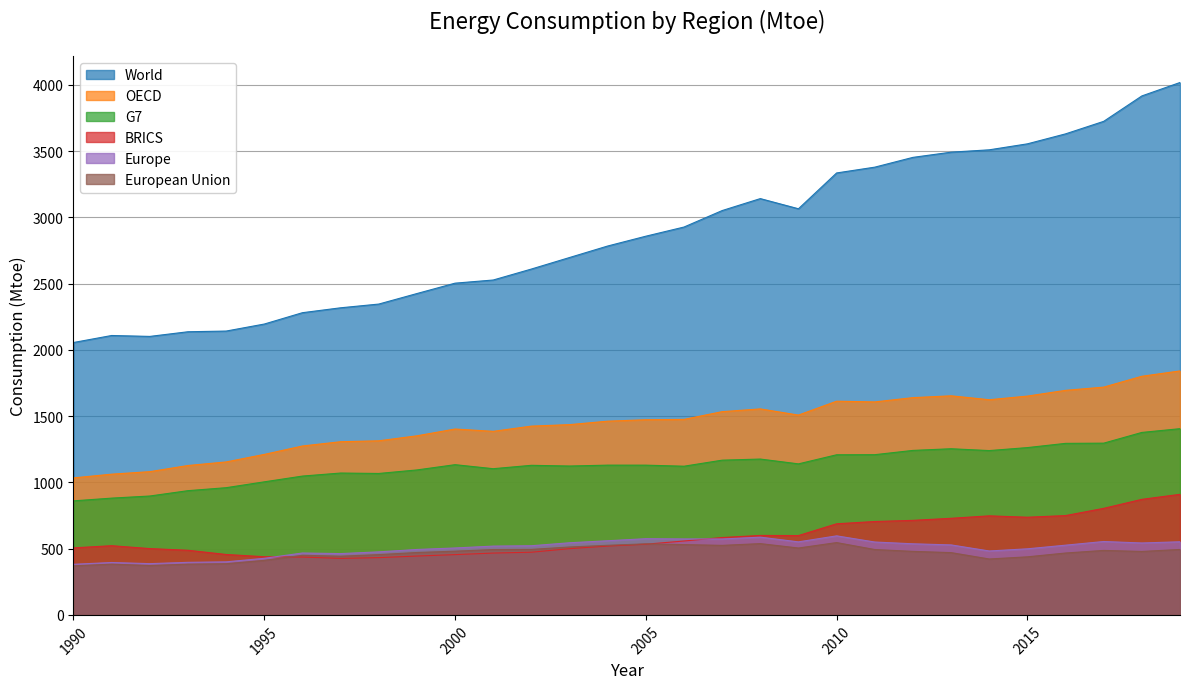

The value of World at 2014 is 2231.9. True or false?

False